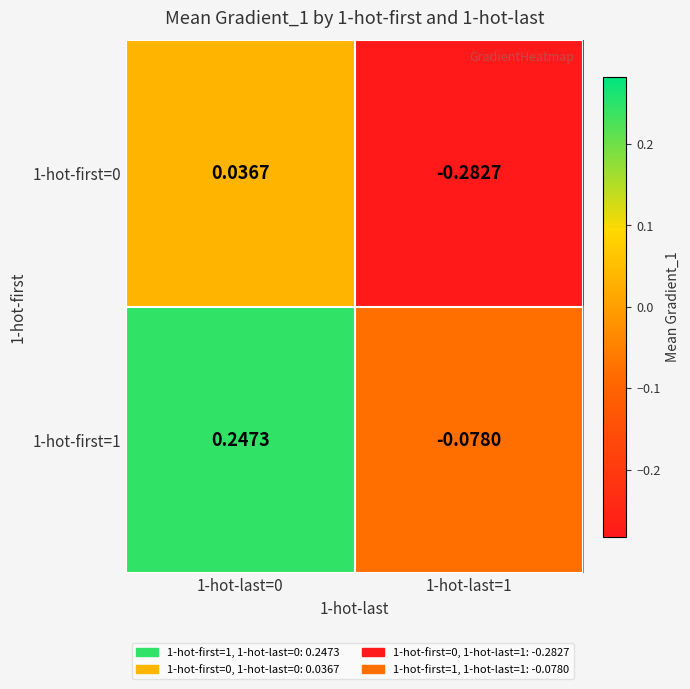

Is the value of 1-hot-first=0 at 1-hot-last=1 greater than the value of 1-hot-first=1 at 1-hot-last=1?

No